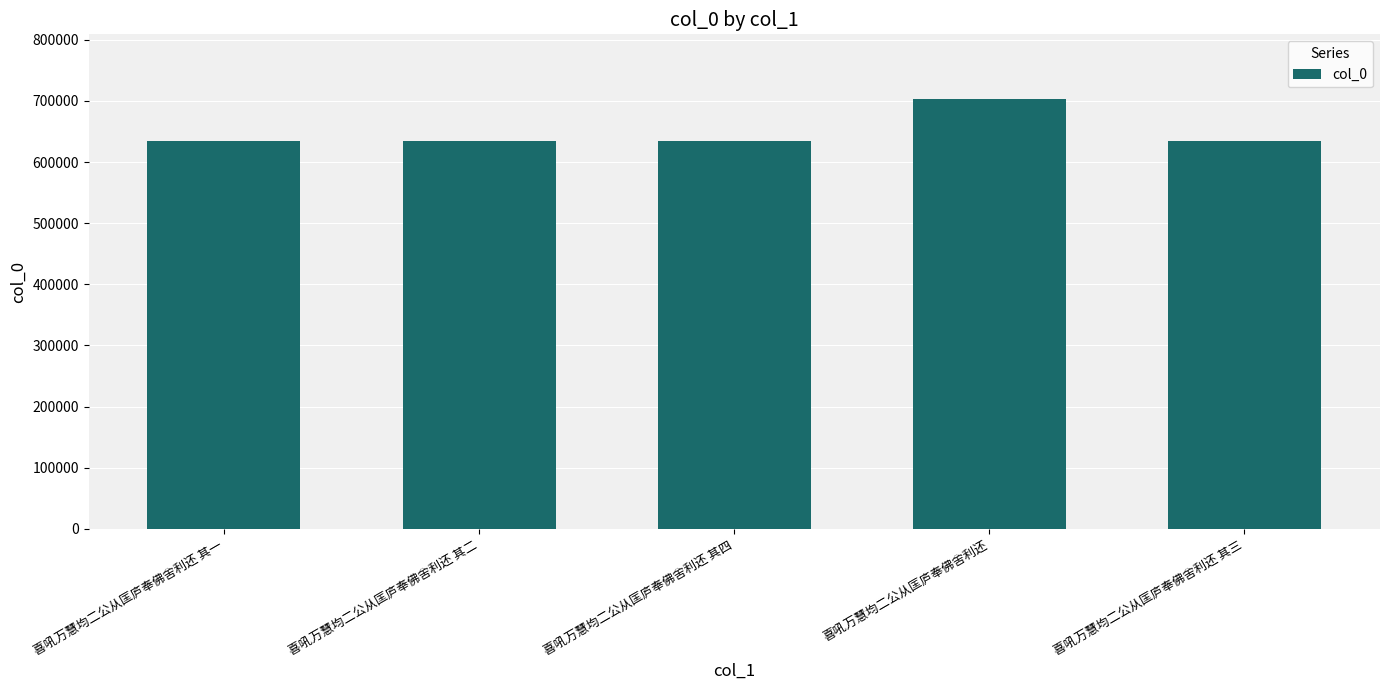

What is the sum of the values at 喜吼万慧均二公从匡庐奉佛舍利还 其四 and 喜吼万慧均二公从匡庐奉佛舍利还?

1337938